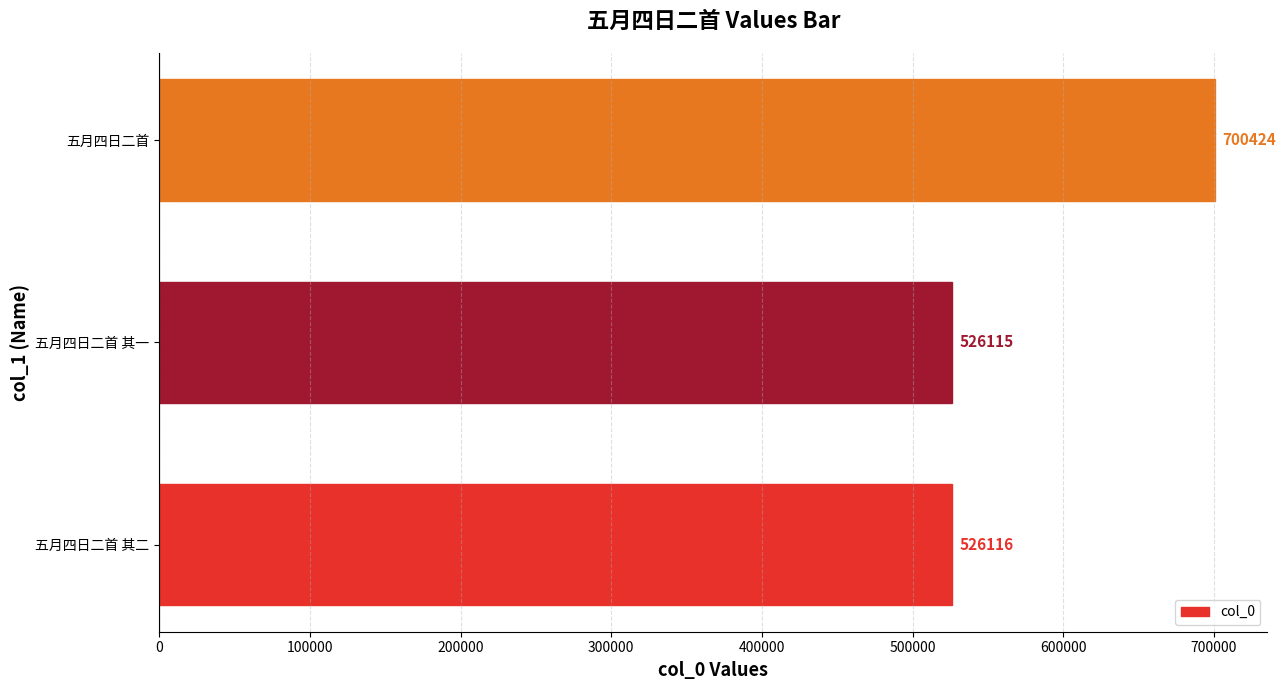

Rank the categories by value from lowest to highest.

五月四日二首 其一, 五月四日二首 其二, 五月四日二首